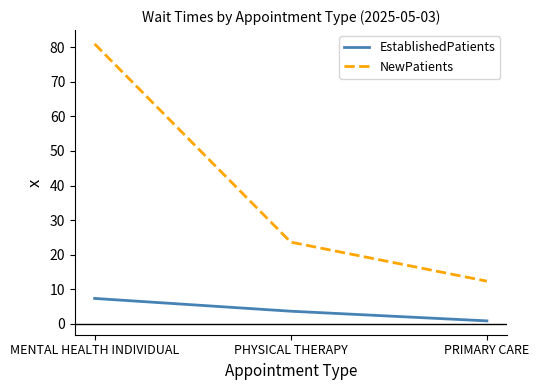

Reading right to left, transcribe all the data shown in this chart.

EstablishedPatients: 0.8	3.6	7.3
NewPatients: 12.3	23.6	81.0